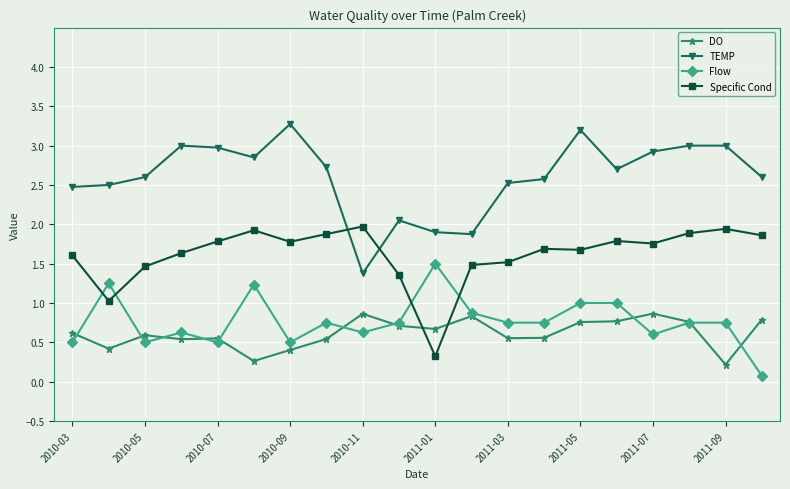

True or false: DO and TEMP intersect in this chart.

False